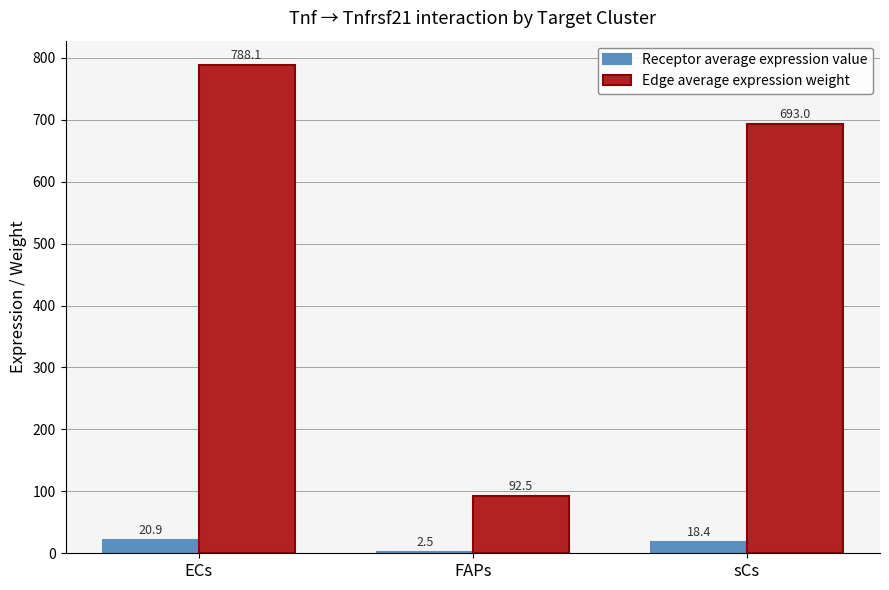

Are the bars grouped side by side (vs. stacked)?

Yes